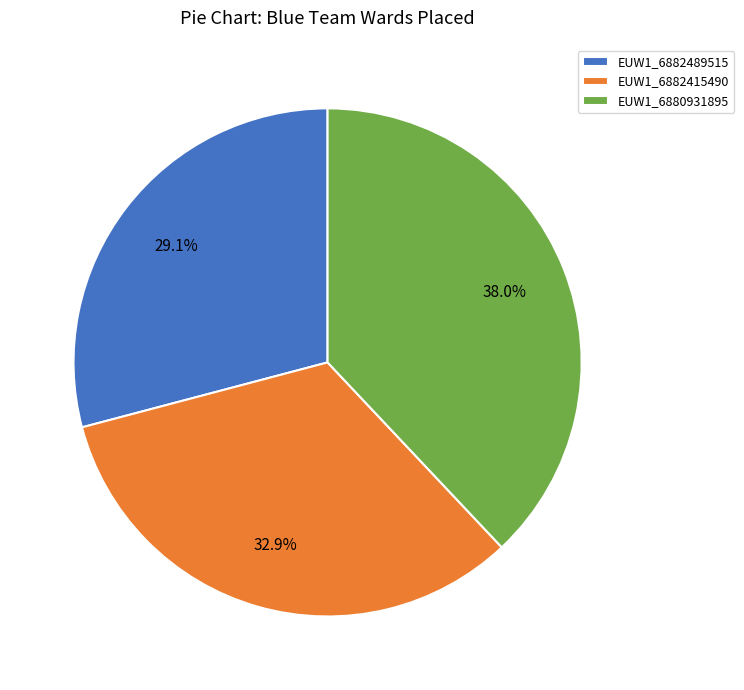

Approximately how many times larger is the value at EUW1_6880931895 compared to EUW1_6882489515?

1.3